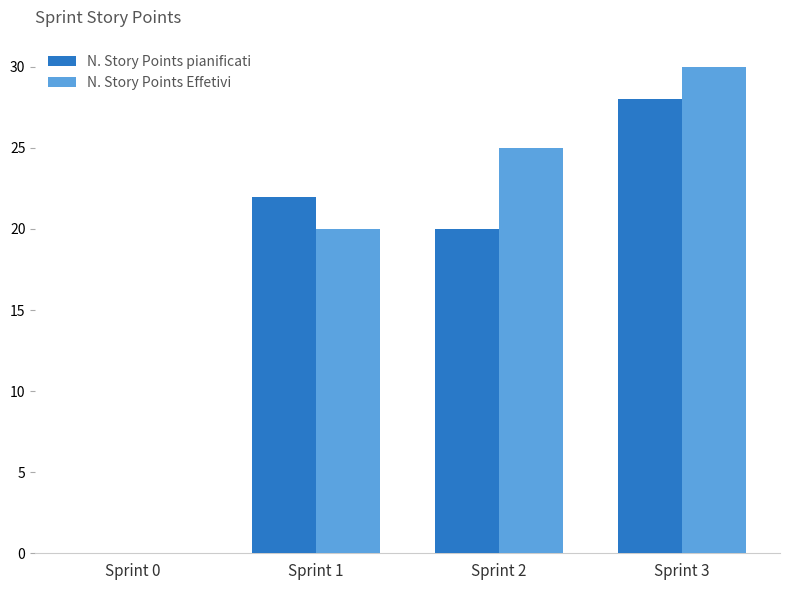

At which category is the sum across all series the highest?

Sprint 3